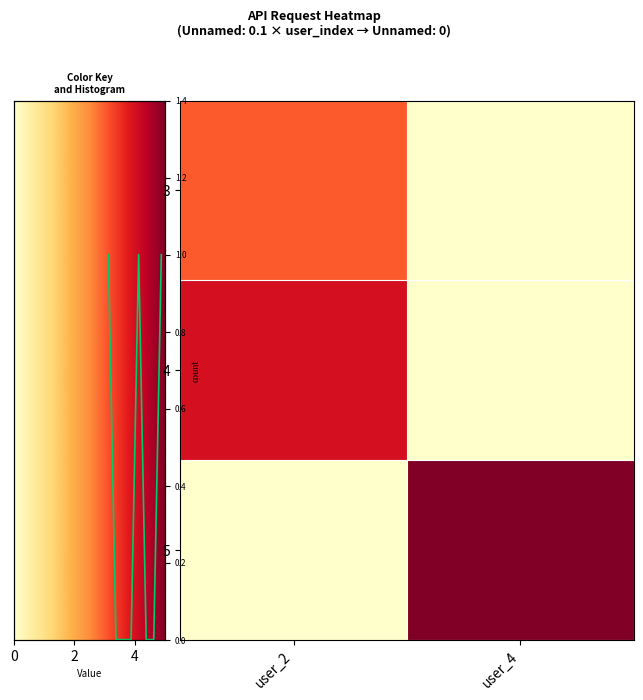

How many series are shown in this chart?

3